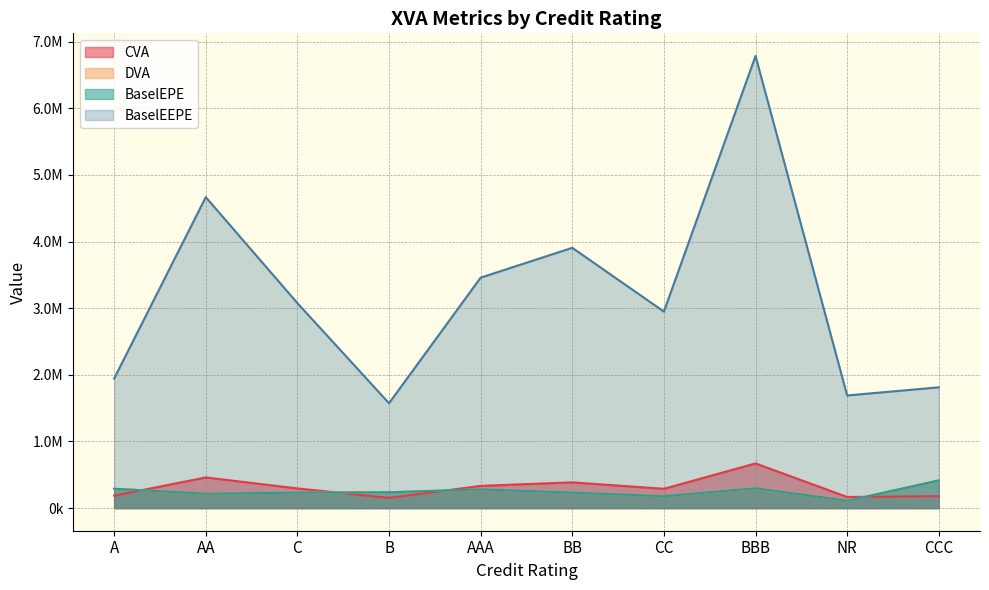

Which category has the lowest value across all series?

NR